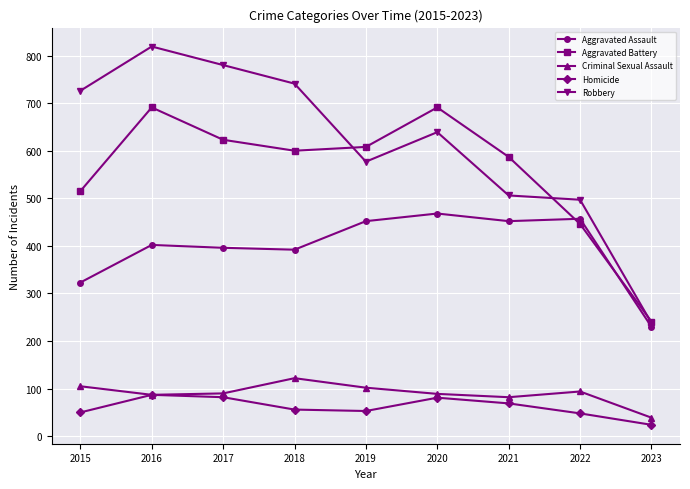

What is the value of the Aggravated Battery point at the 3rd from the left?

623